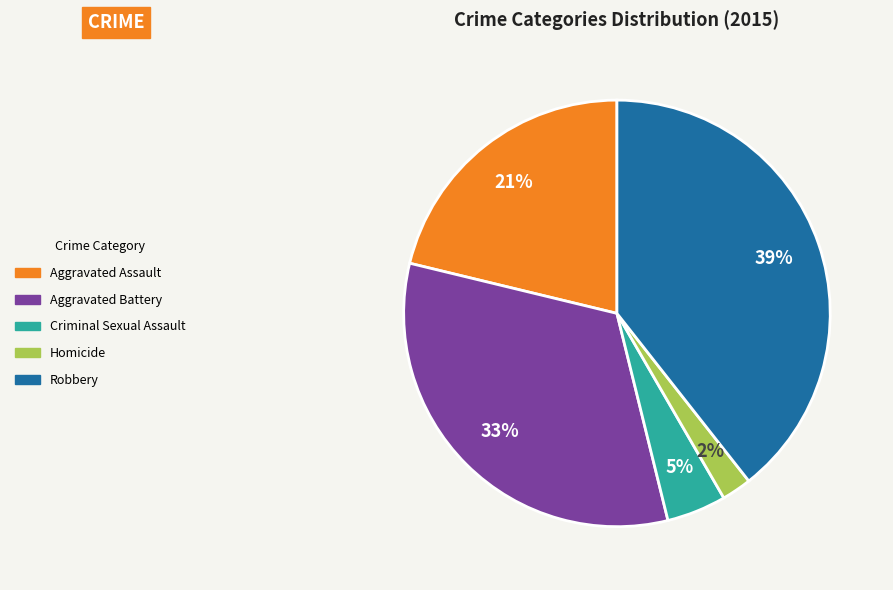

Between Aggravated Assault and Criminal Sexual Assault, which is larger?

Aggravated Assault